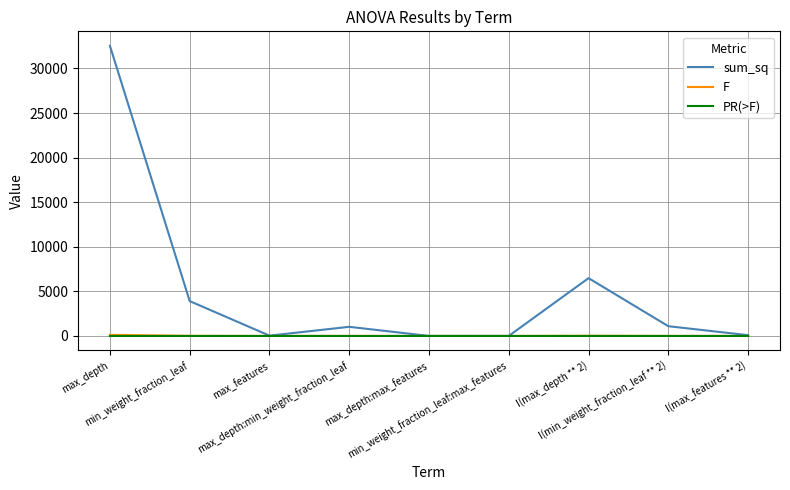

Which series has the largest range (max minus min)?

sum_sq